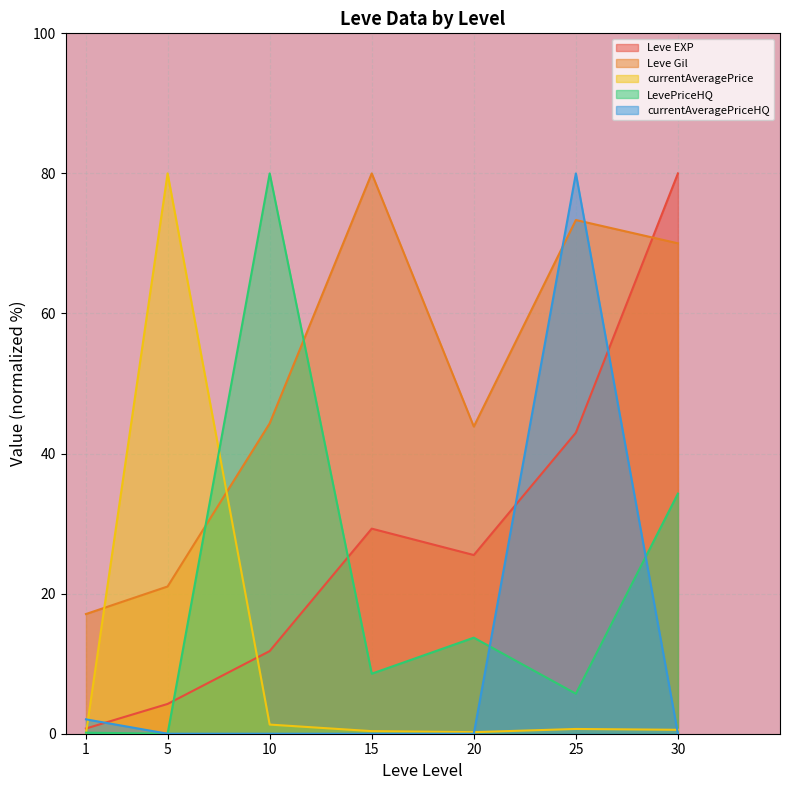

Which series has the largest range (max minus min)?

LevePriceHQ